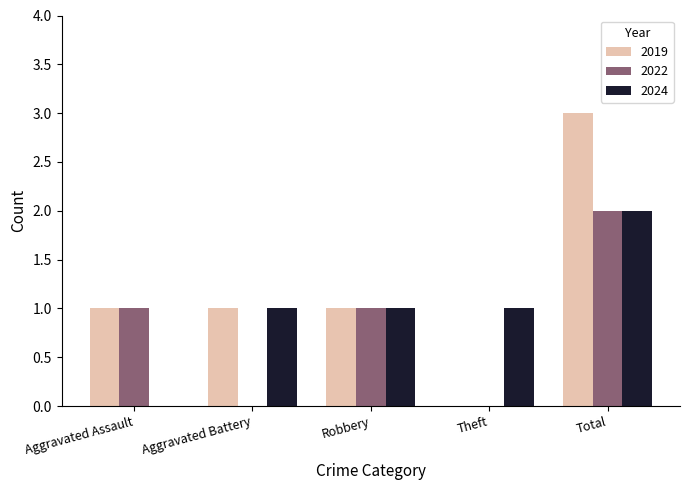

Reading right to left, transcribe all the data shown in this chart.

2019: Total=3	Theft=0	Robbery=1	Aggravated Battery=1	Aggravated Assault=1
2022: Total=2	Theft=0	Robbery=1	Aggravated Battery=0	Aggravated Assault=1
2024: Total=2	Theft=1	Robbery=1	Aggravated Battery=1	Aggravated Assault=0